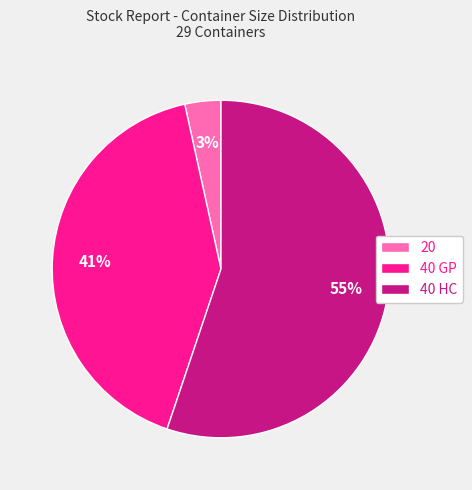

The 40 GP slice represents 32% of the pie. True or false?

False